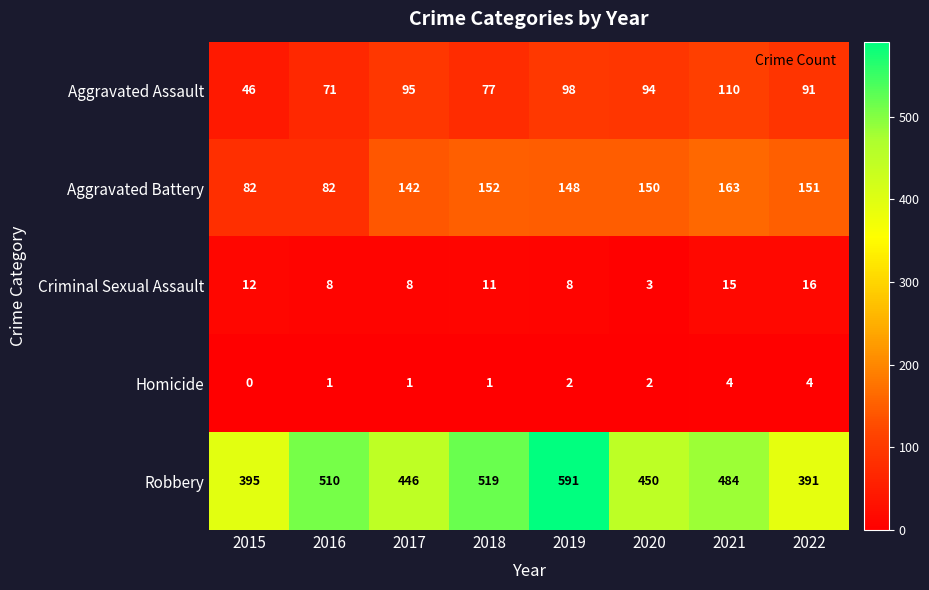

How many categories are shown in the chart?

8